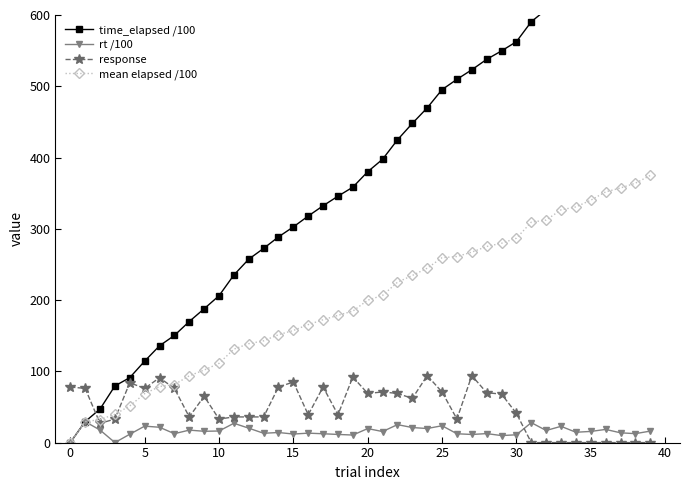

How many lines are shown in the chart?

4